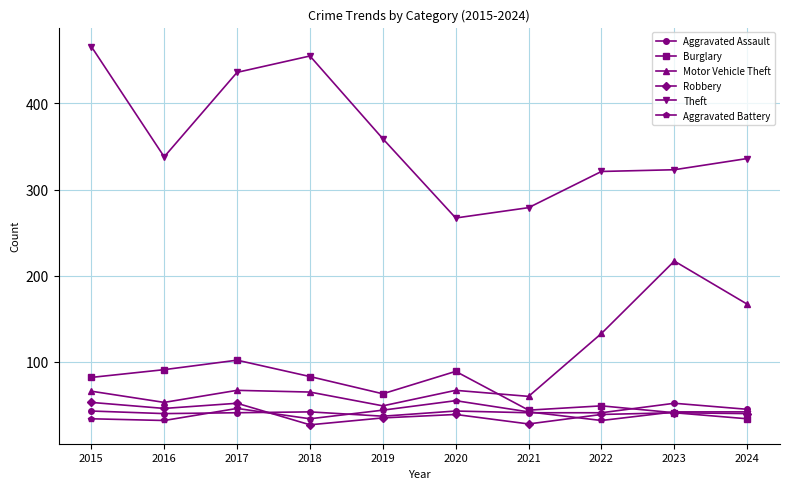

Which series has the largest range (max minus min)?

Theft